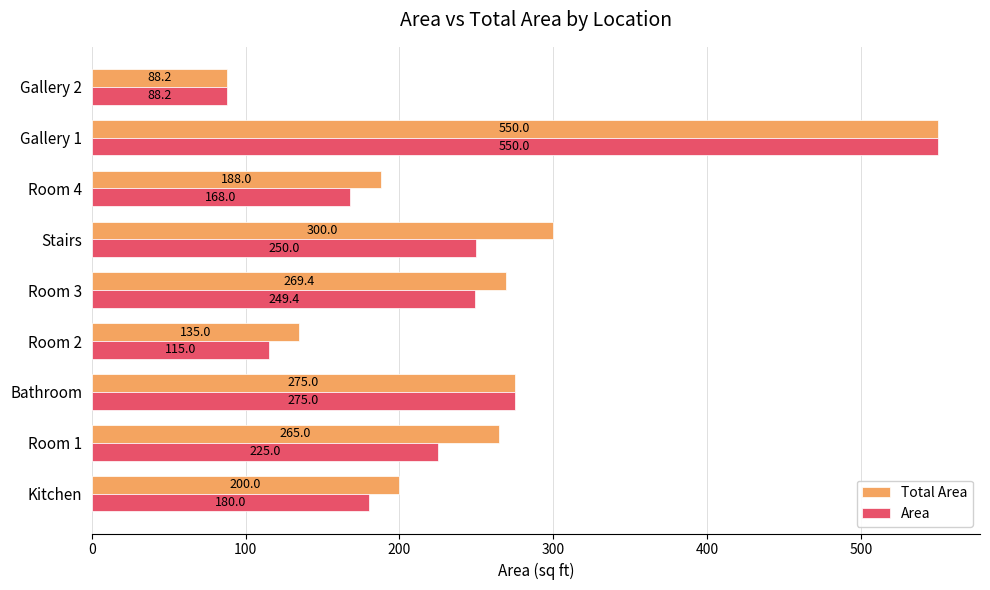

What is the total value across all series at Gallery 1?

1100.0